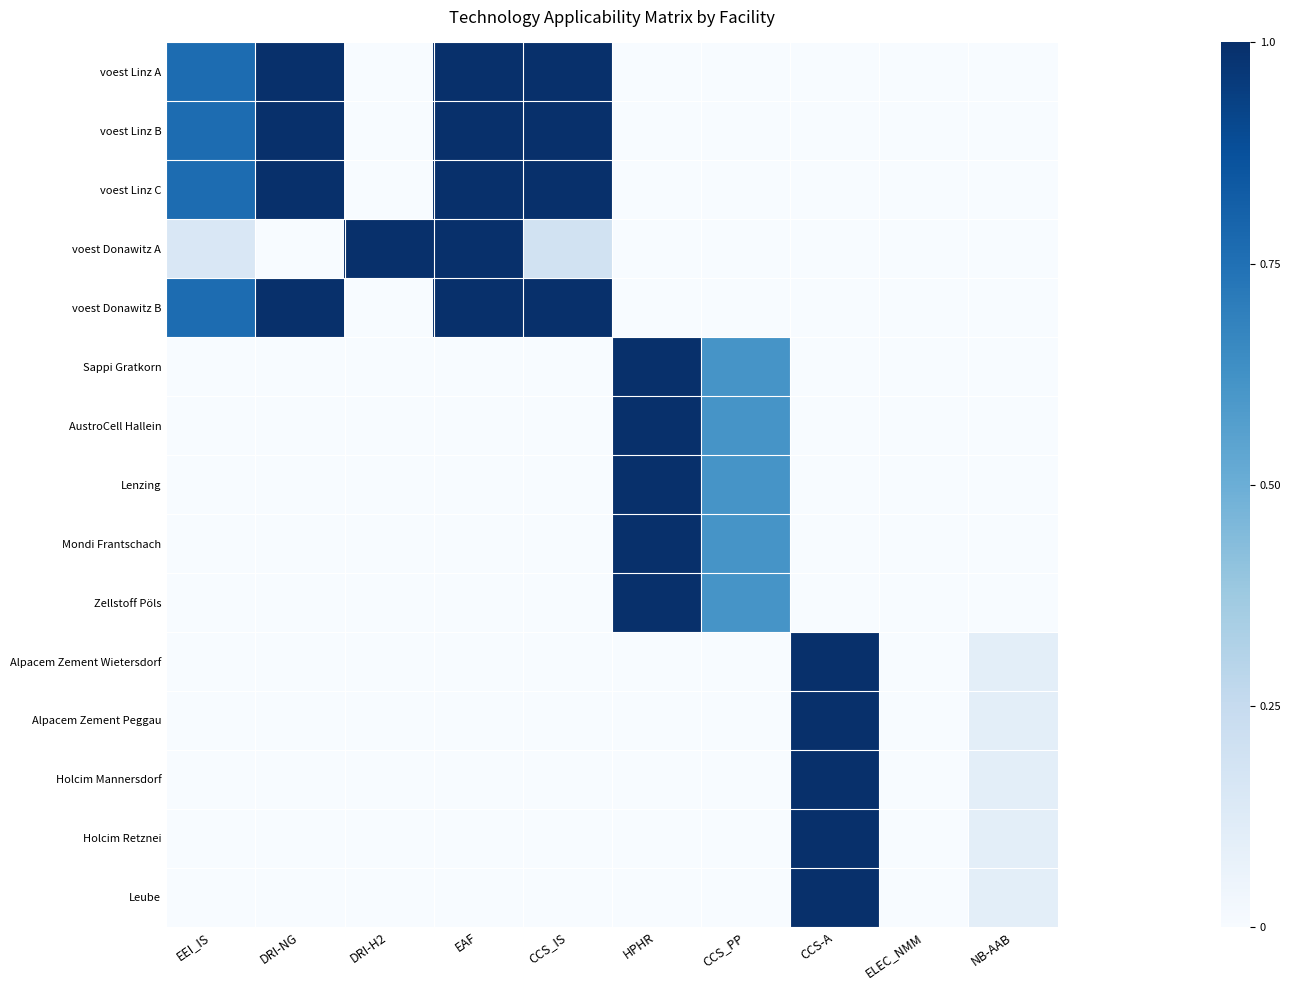

How many distinct data groups are displayed?

15